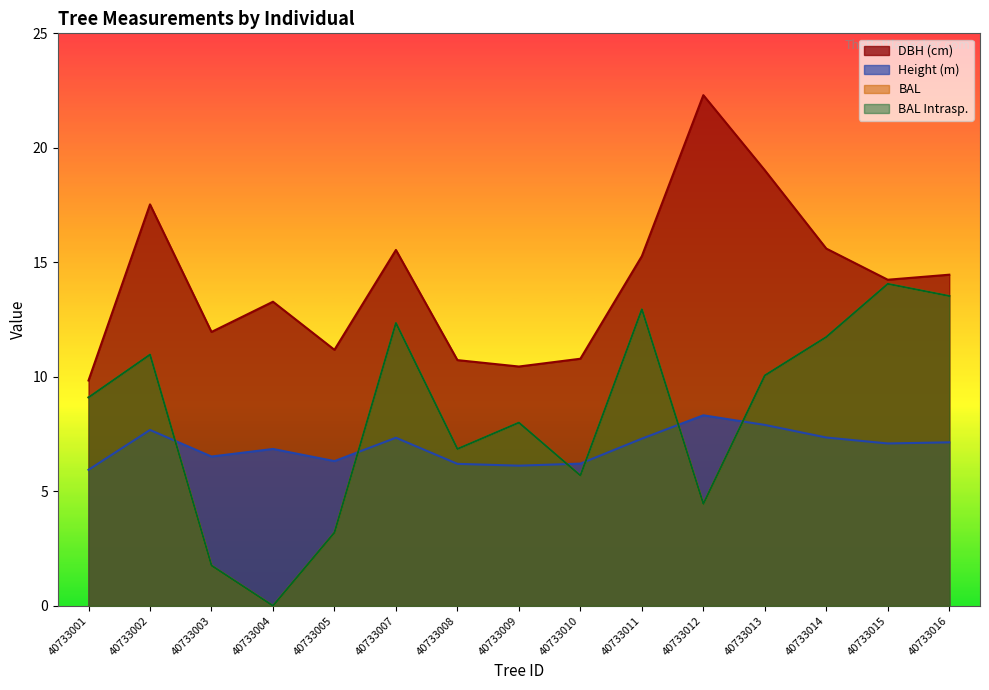

Reading left to right, extract all data points from this chart.

dbh: 40733001=9.8	40733002=17.5	40733003=12.0	40733004=13.3	40733005=11.2	40733007=15.5	40733008=10.7	40733009=10.4	40733010=10.8	40733011=15.3	40733012=22.3	40733013=19.0	40733014=15.6	40733015=14.2	40733016=14.5
h: 40733001=5.9	40733002=7.7	40733003=6.5	40733004=6.8	40733005=6.3	40733007=7.3	40733008=6.2	40733009=6.1	40733010=6.2	40733011=7.3	40733012=8.3	40733013=7.9	40733014=7.3	40733015=7.1	40733016=7.1
bal: 40733001=9.1	40733002=11.0	40733003=1.8	40733004=0.0	40733005=3.2	40733007=12.3	40733008=6.8	40733009=8.0	40733010=5.7	40733011=12.9	40733012=4.5	40733013=10.1	40733014=11.7	40733015=14.1	40733016=13.5
bal_intrasp: 40733001=9.1	40733002=11.0	40733003=1.8	40733004=0.0	40733005=3.2	40733007=12.3	40733008=6.8	40733009=8.0	40733010=5.7	40733011=12.9	40733012=4.5	40733013=10.1	40733014=11.7	40733015=14.1	40733016=13.5